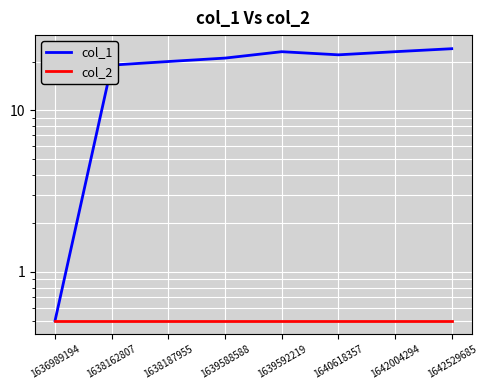

Which series changed the most between 1636989194 and 1638162807?

col_1